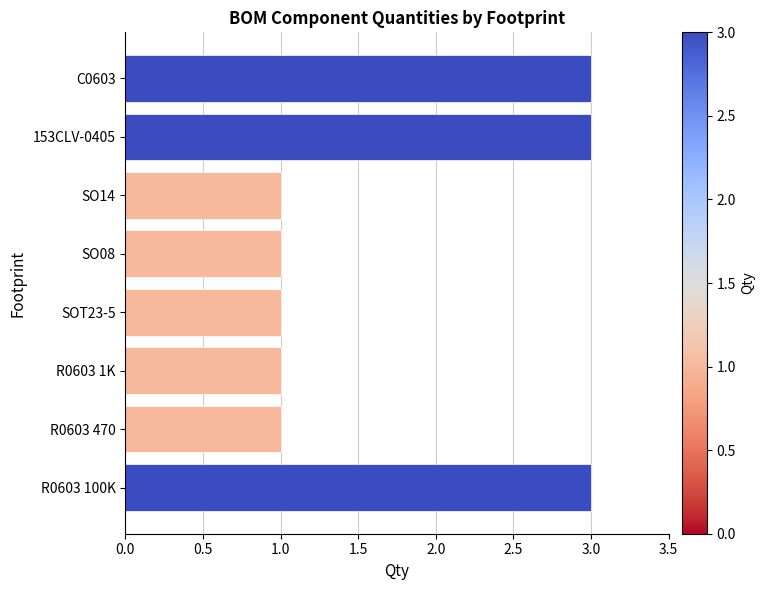

What is the change in value from SO14 to R0603 100K?

+2